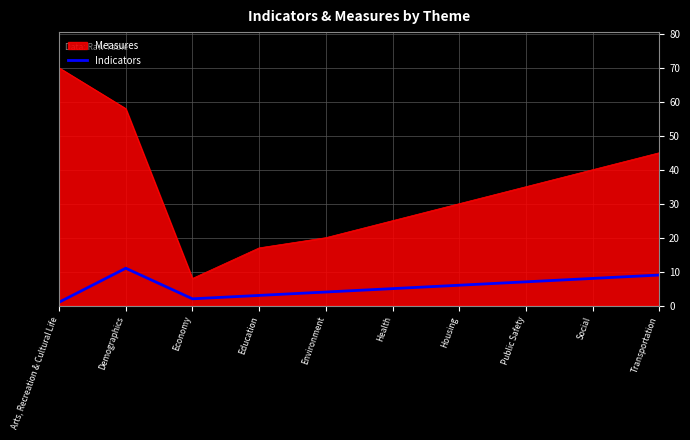

What position from the left is Public Safety?

8